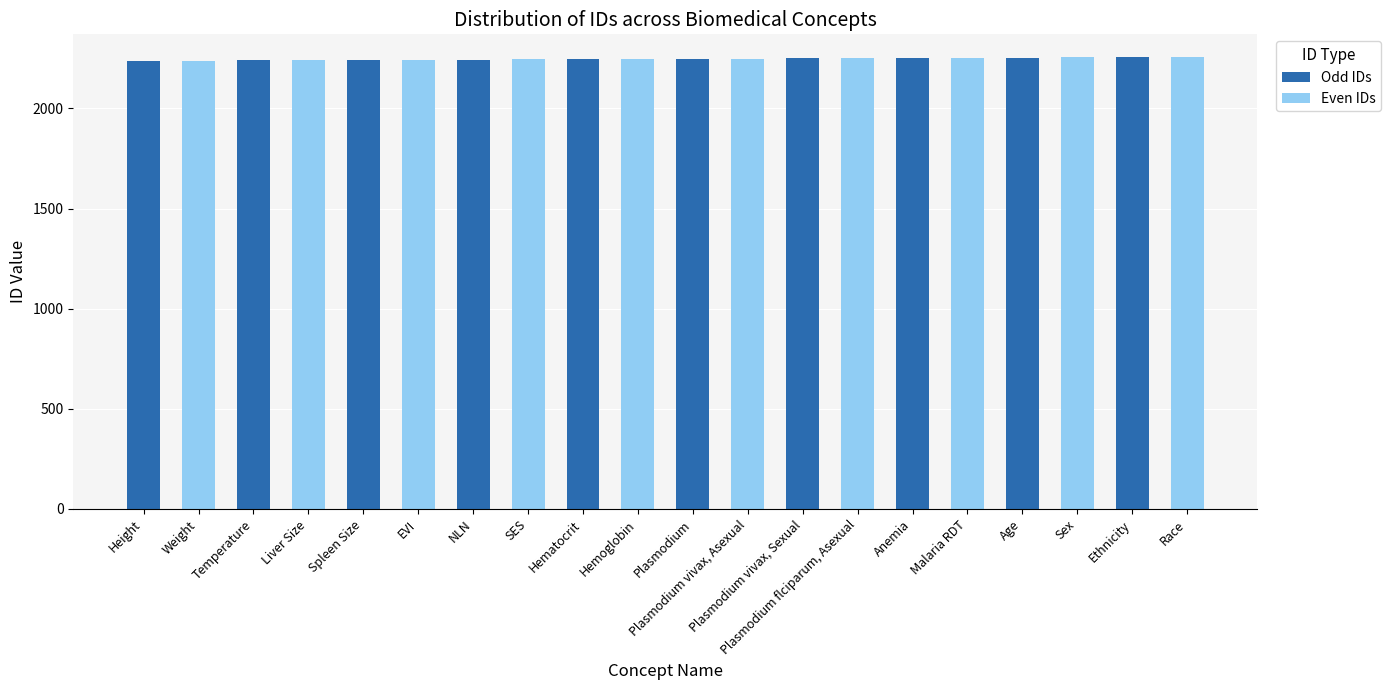

What is the total value across all series at Plasmodium?

4497